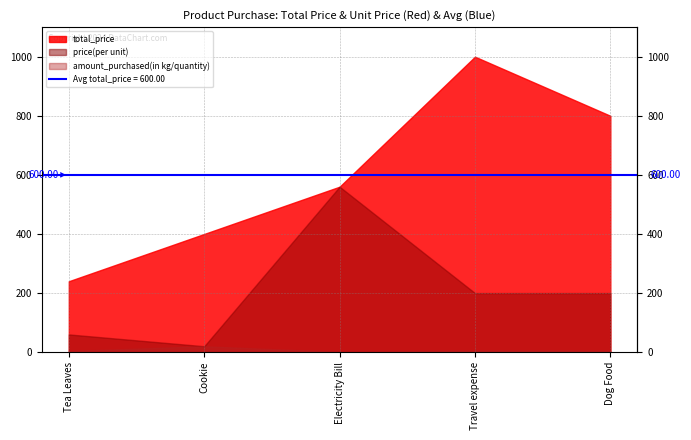

At which label does total_price reach its minimum?

Tea Leaves